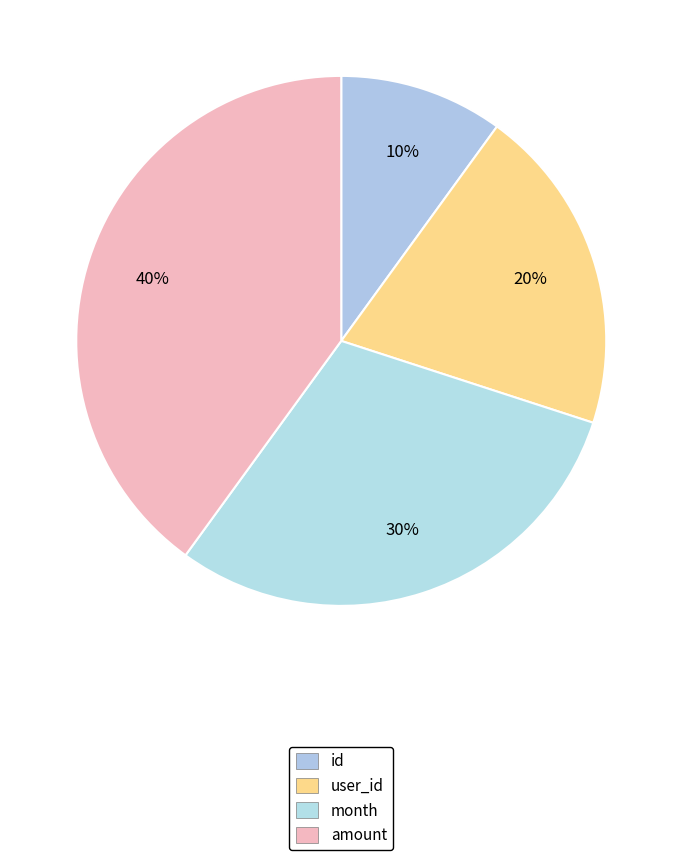

Between user_id and id, which is larger?

user_id